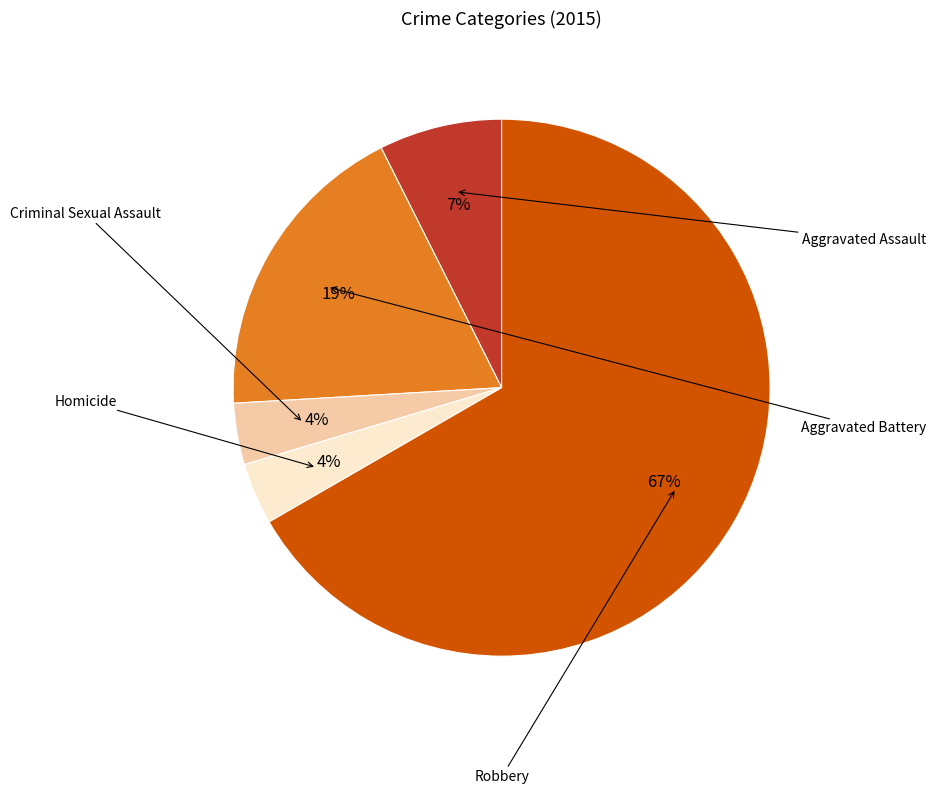

Is there a majority slice in this chart?

Yes